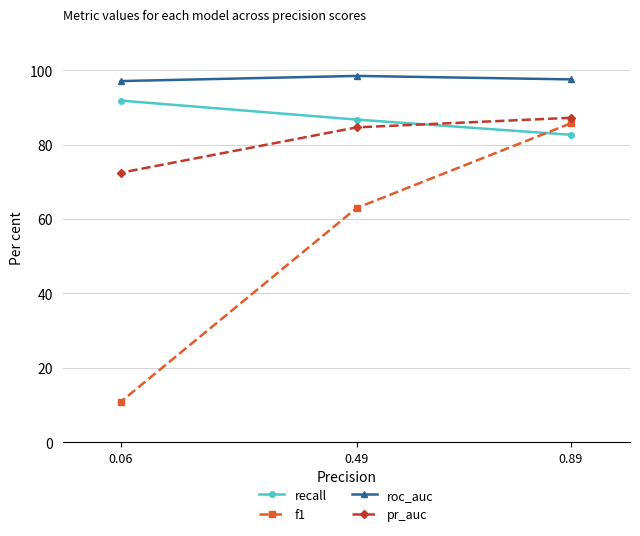

Reading left to right, what are all the values shown in this chart?

recall: 0.89=0.8	0.49=0.9	0.06=0.9
f1: 0.89=0.9	0.49=0.6	0.06=0.1
roc_auc: 0.89=1.0	0.49=1.0	0.06=1.0
pr_auc: 0.89=0.9	0.49=0.8	0.06=0.7